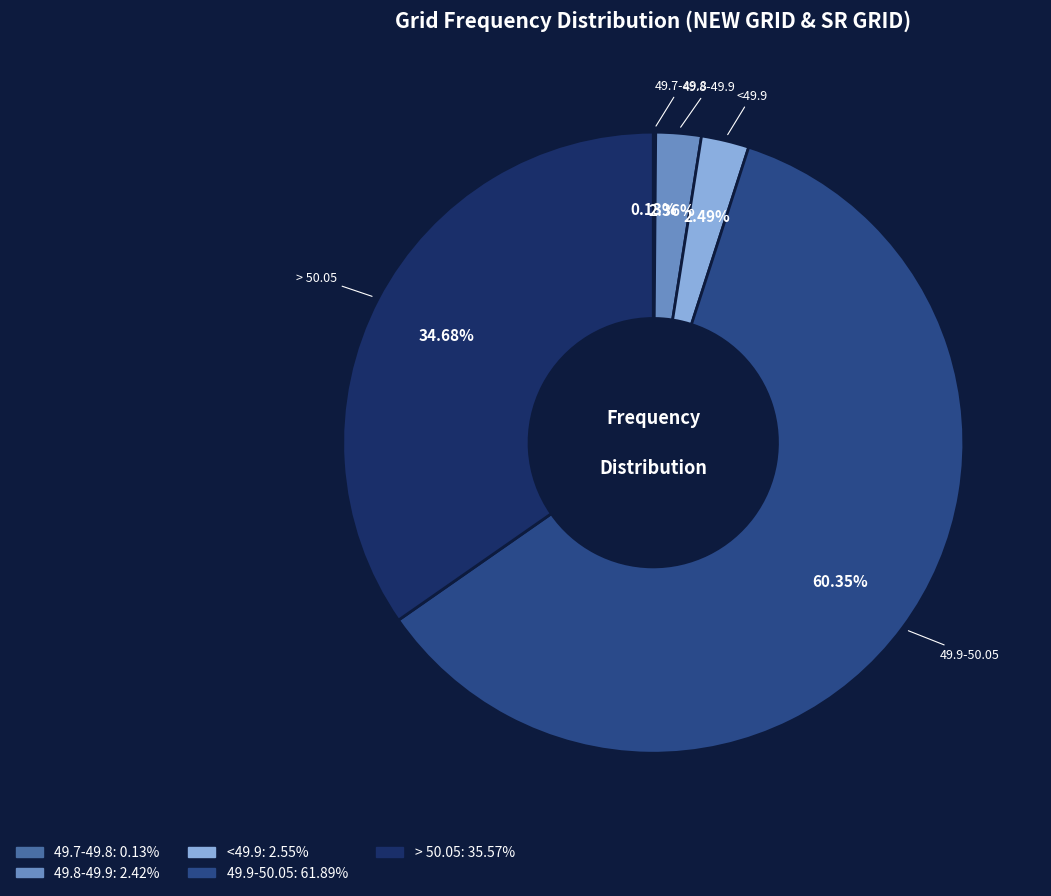

Which has a higher value, 49.9-50.05 or 49.8-49.9?

49.9-50.05